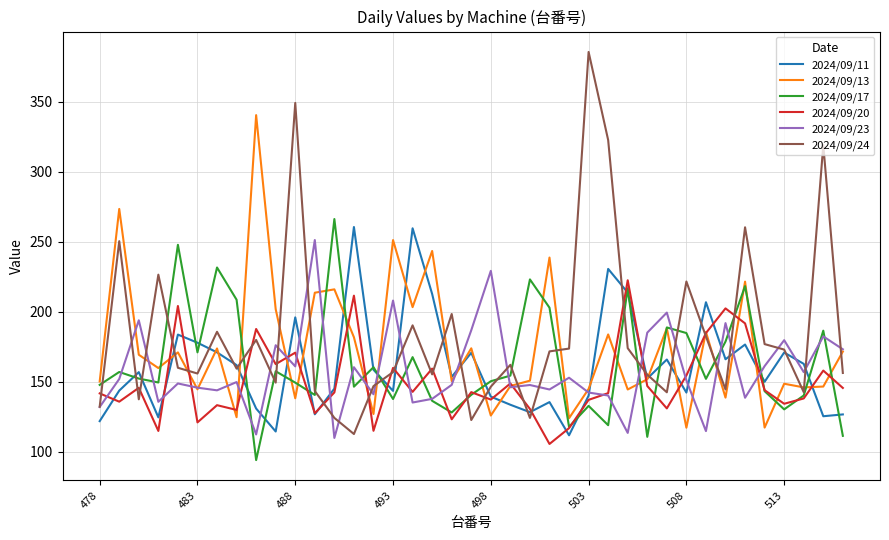

What is the minimum value shown in the chart?

94.0